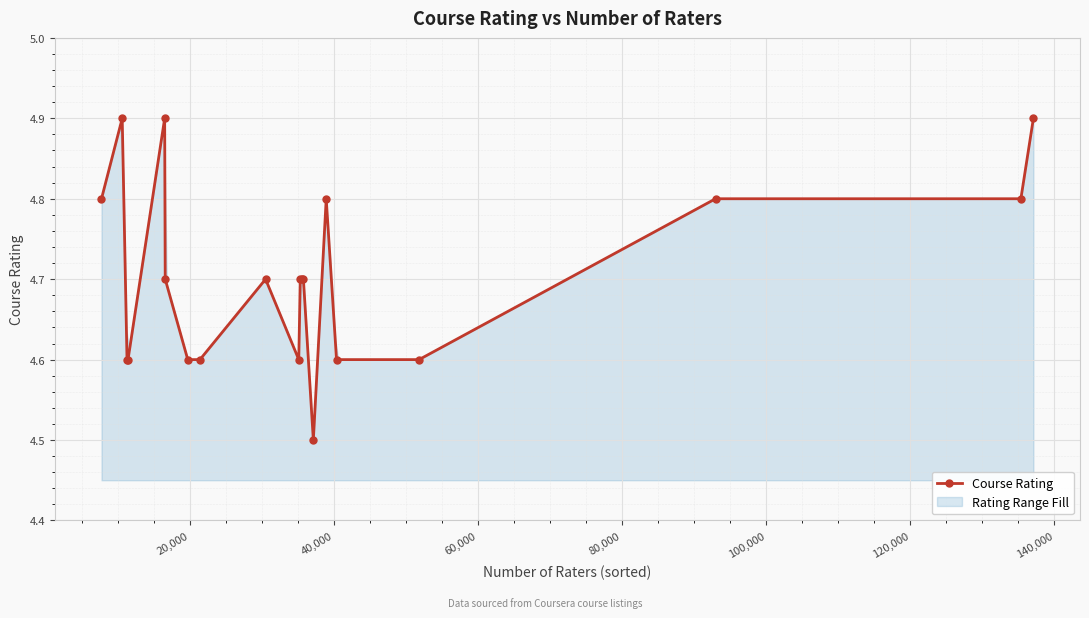

True or false: Course Rating has more than 2 points higher than both neighbors.

True